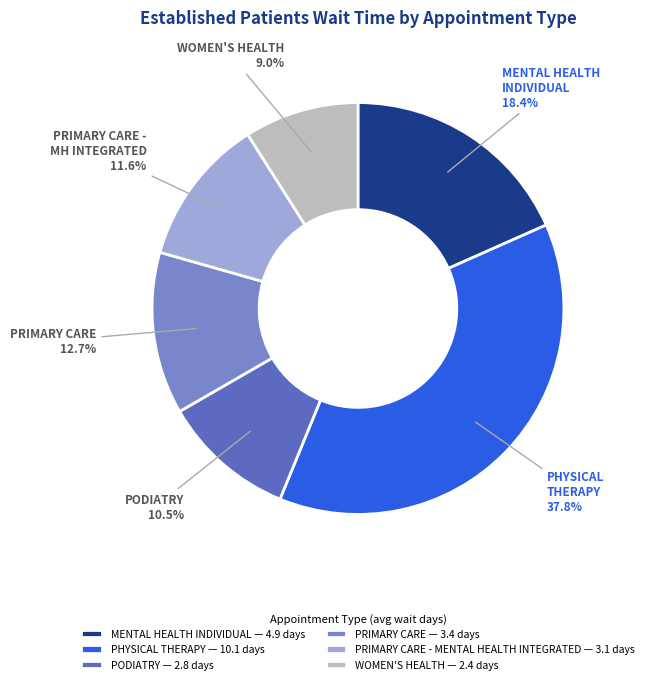

Is there any slice that represents more than half of the pie?

No